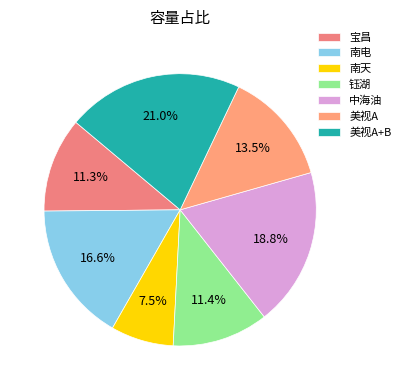

Count the number of slices in the pie.

7